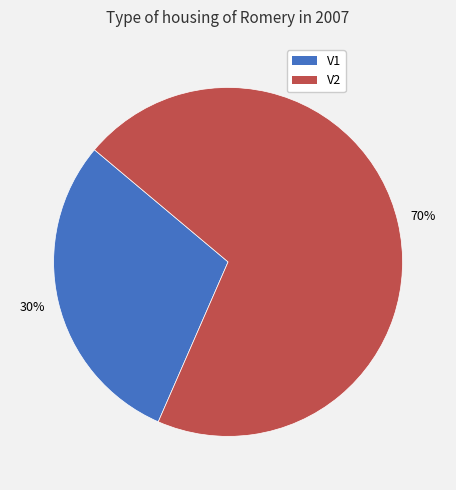

Does any single category account for the majority?

Yes